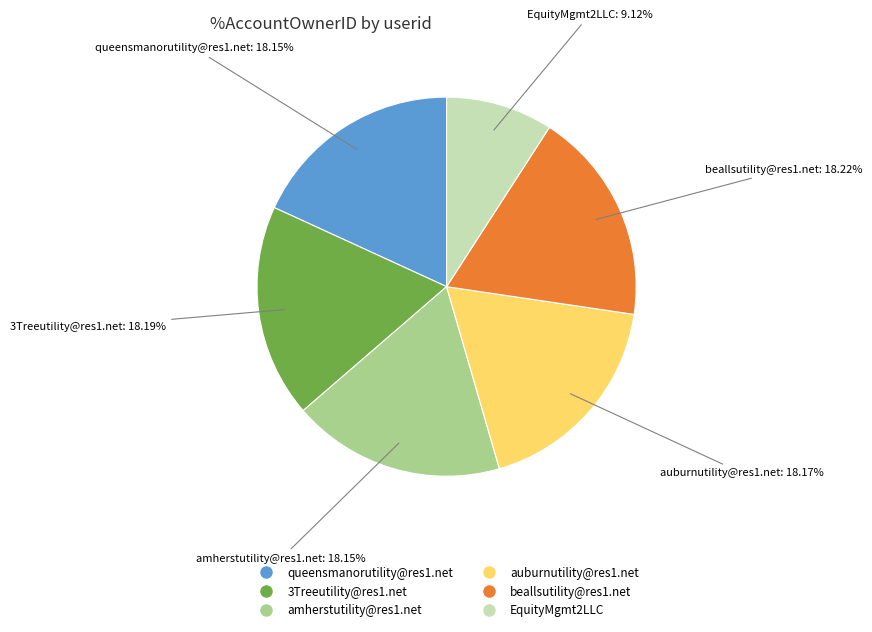

The beallsutility@res1.net slice represents 18% of the pie. True or false?

True